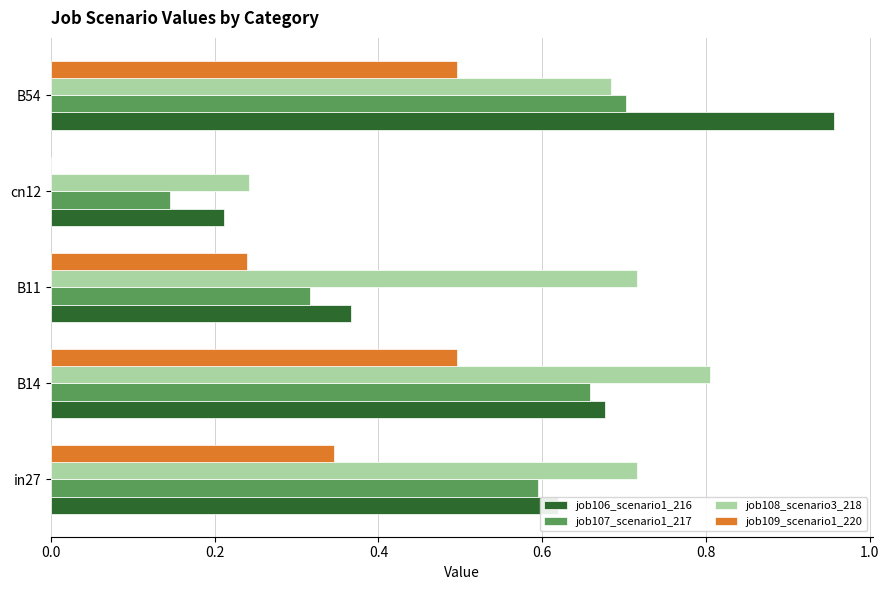

What is the sum of all job107_scenario1_217 values?

2.4